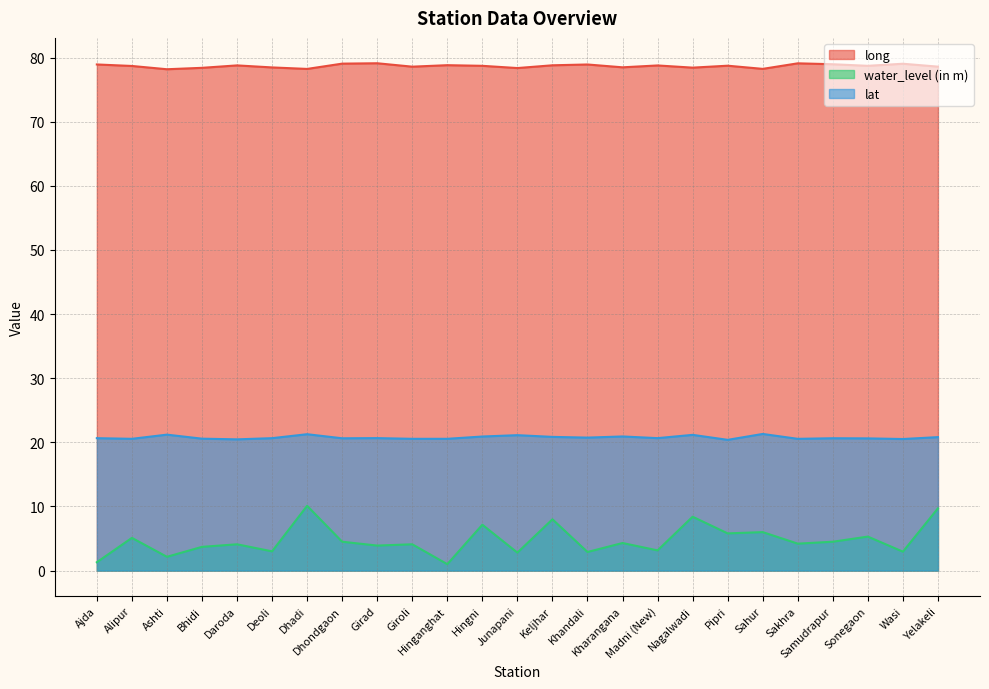

Which series has the largest range (max minus min)?

water_level (in m)